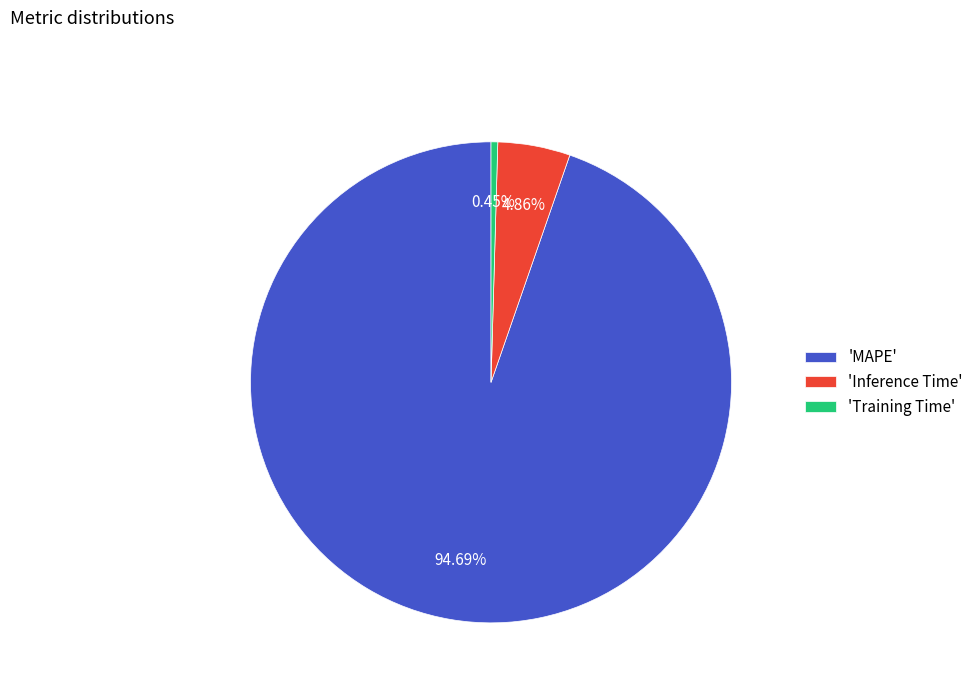

Which slice is the largest?

'MAPE'